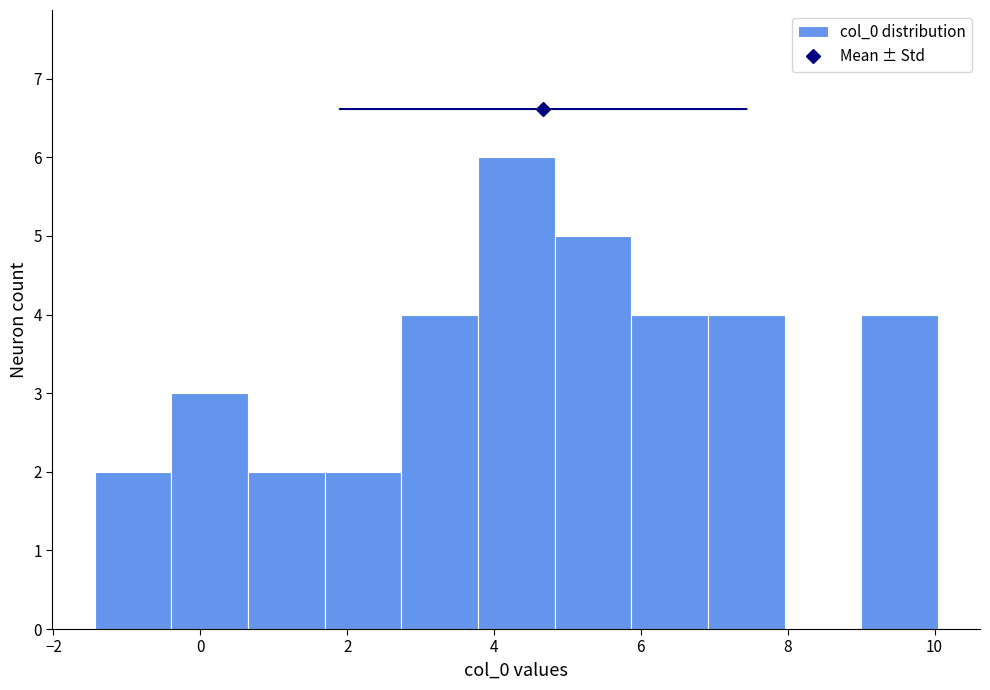

Over which range of the x-axis is the bar tallest?

3.8 to 4.8